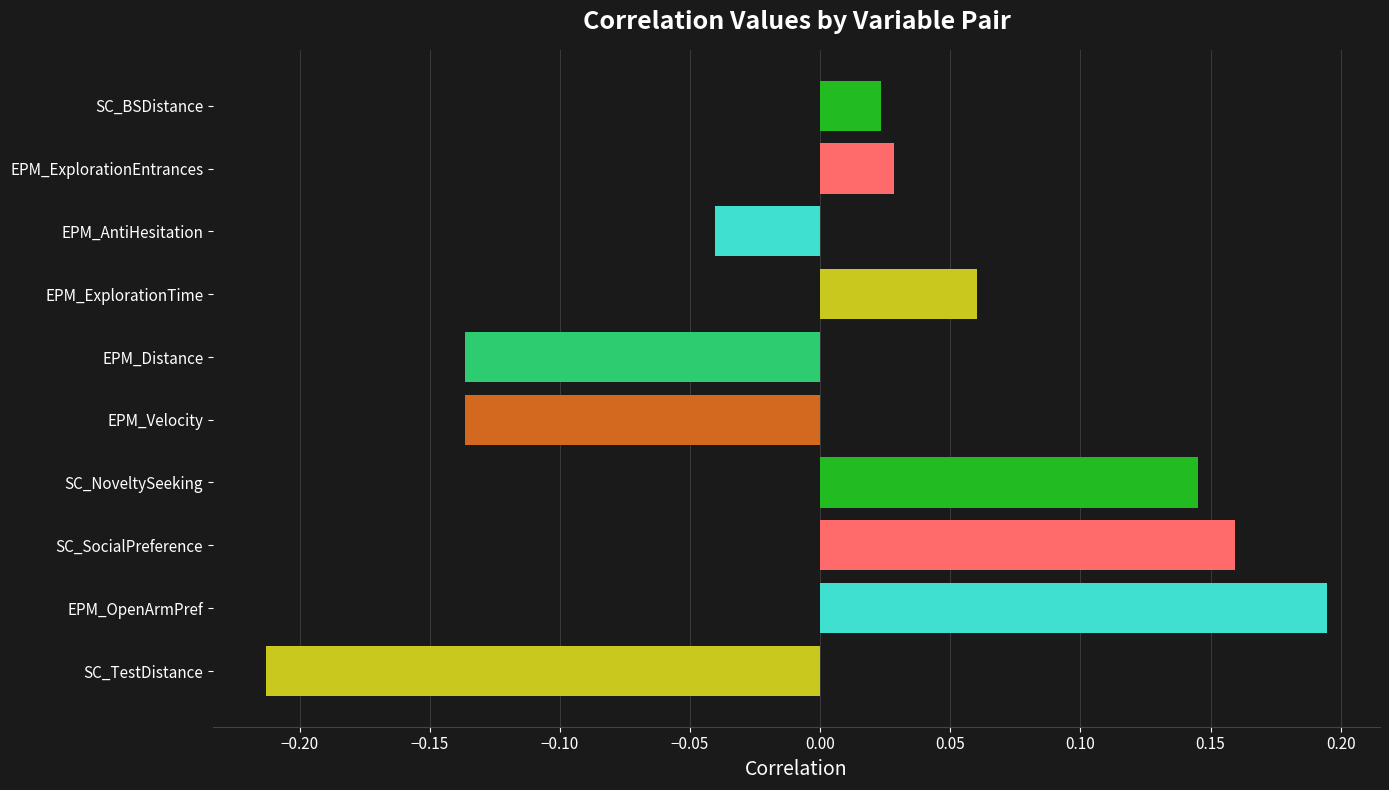

What is the difference between the second highest and second lowest values?

0.3